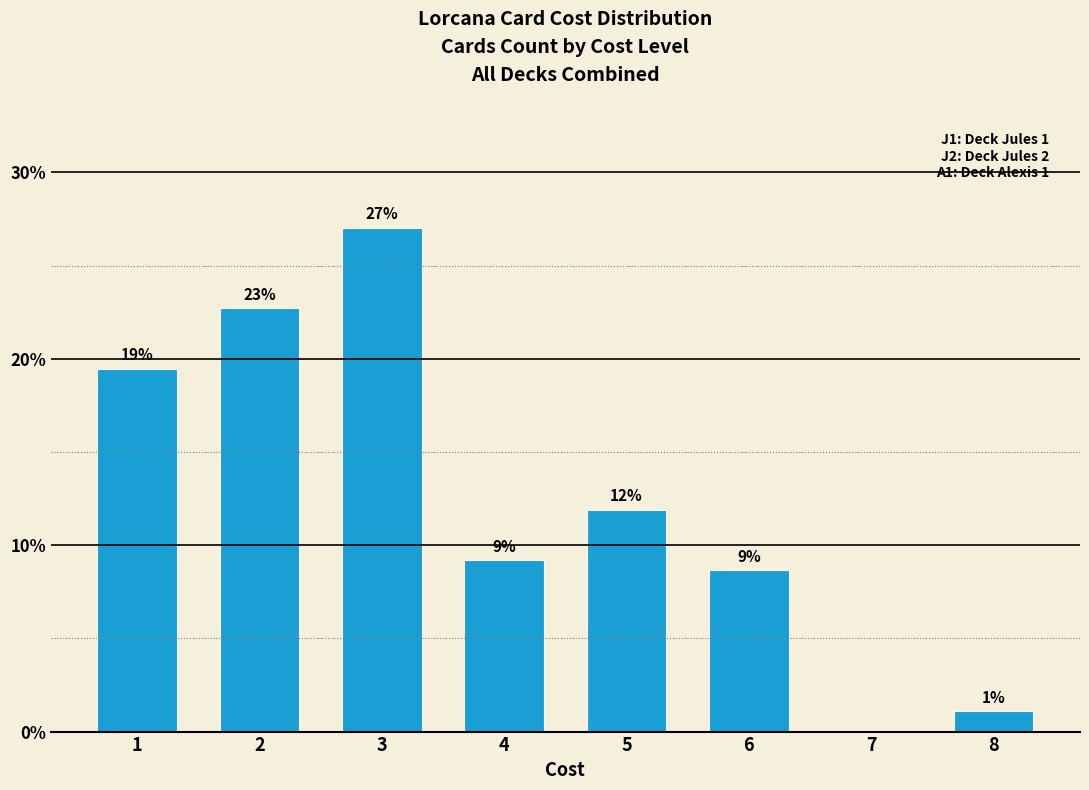

How many bars are there in total?

8